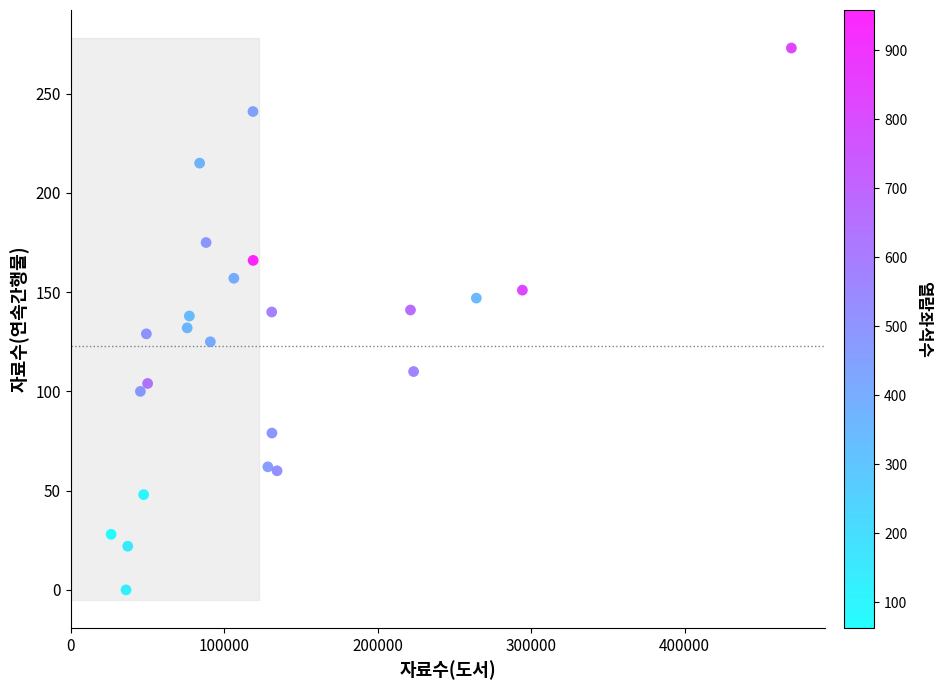

What is the range of Y values (max minus min)?

273